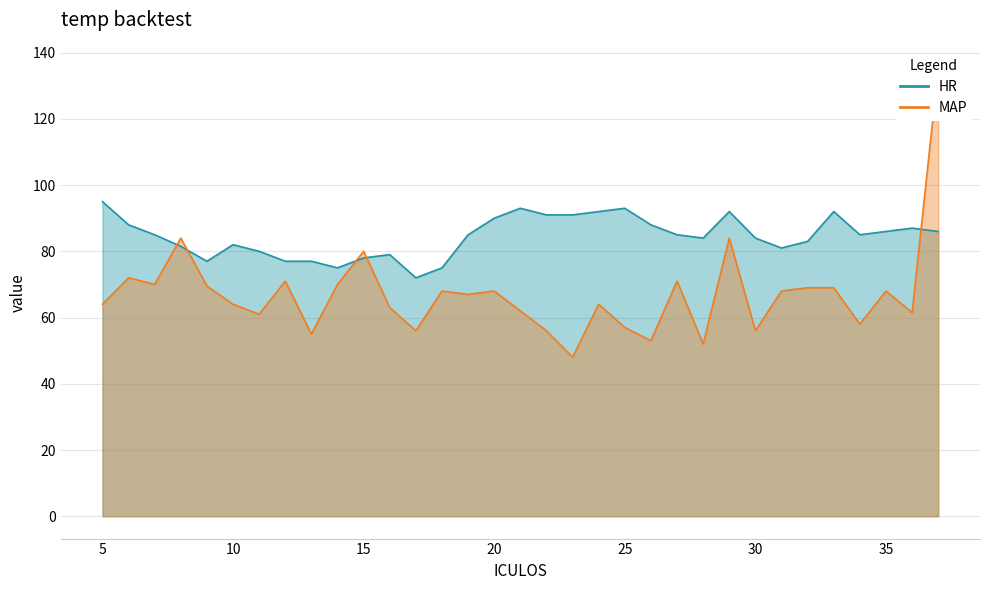

Is the value of MAP at 17 greater than the value of HR at 13?

No